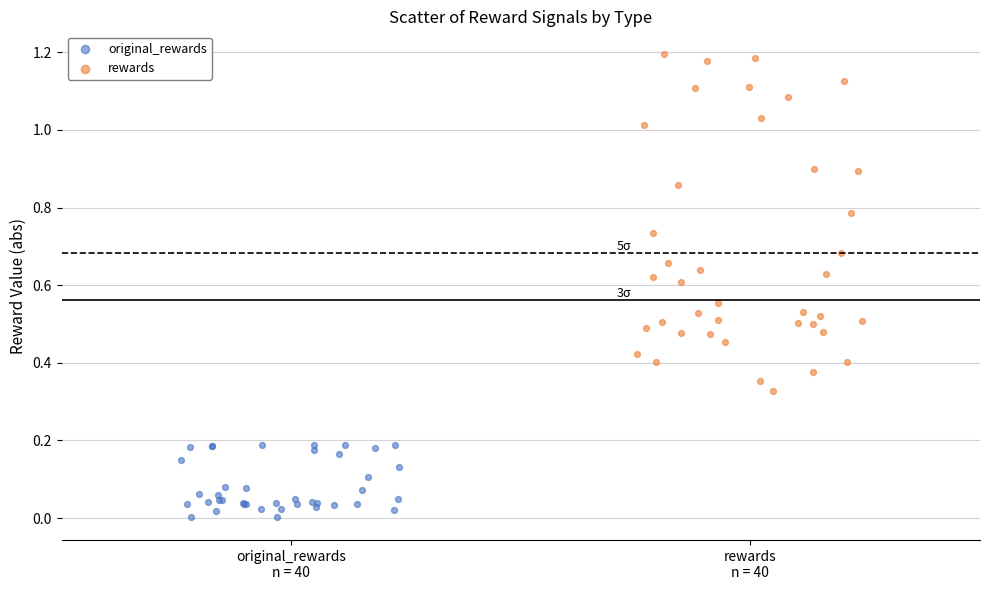

Which series reaches the minimum Y coordinate?

original_rewards